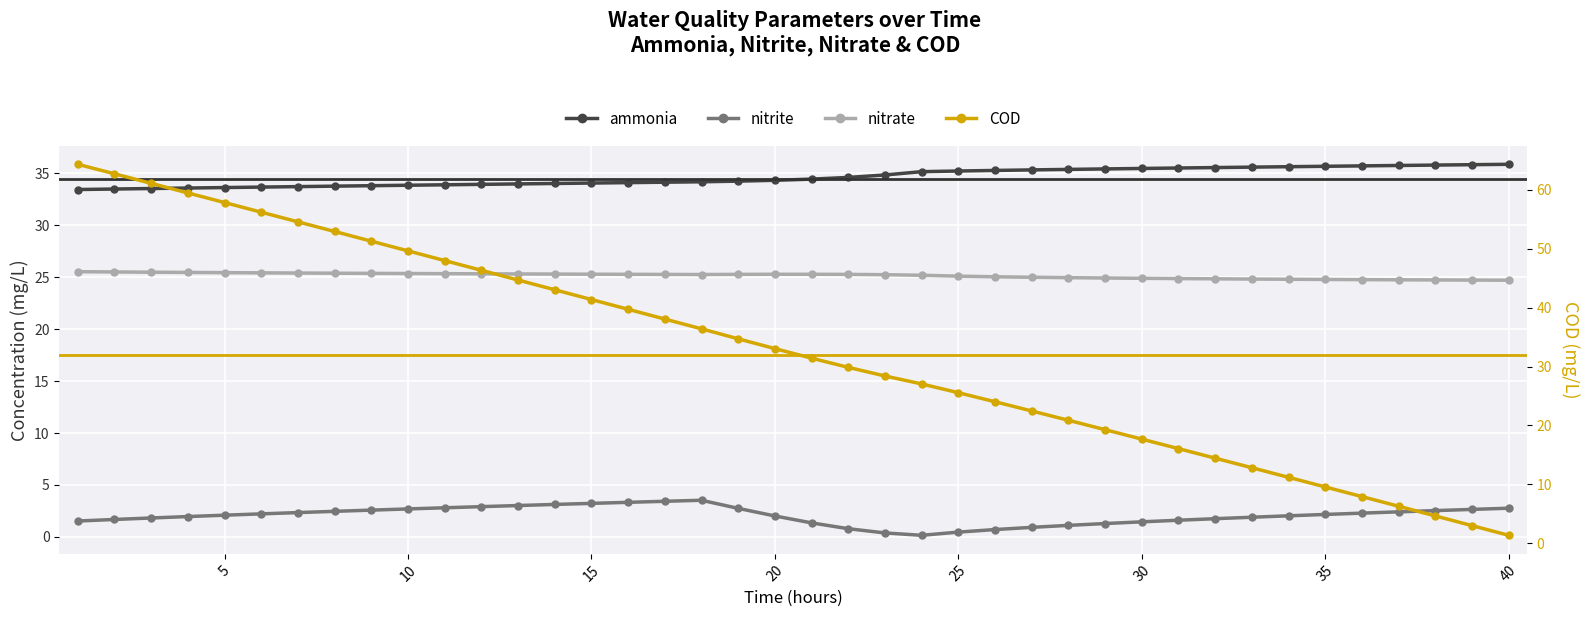

What are all the series names shown in the legend?

ammonia, nitrite, nitrate, COD